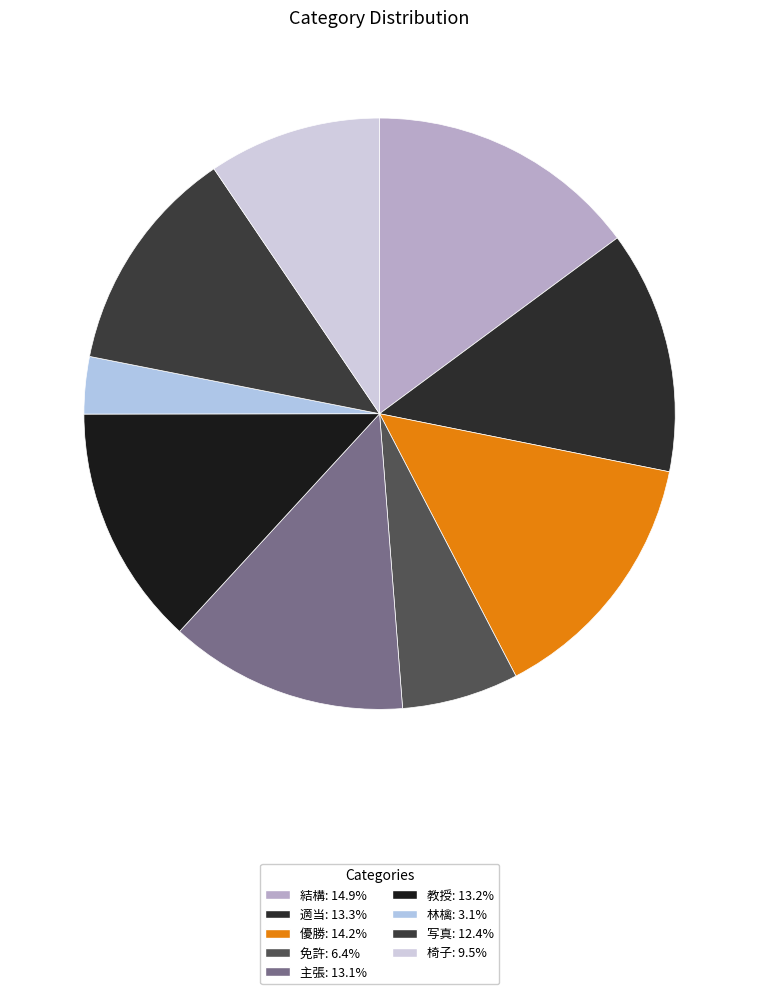

What percentage is the 優勝 slice, to the nearest percent?

14%